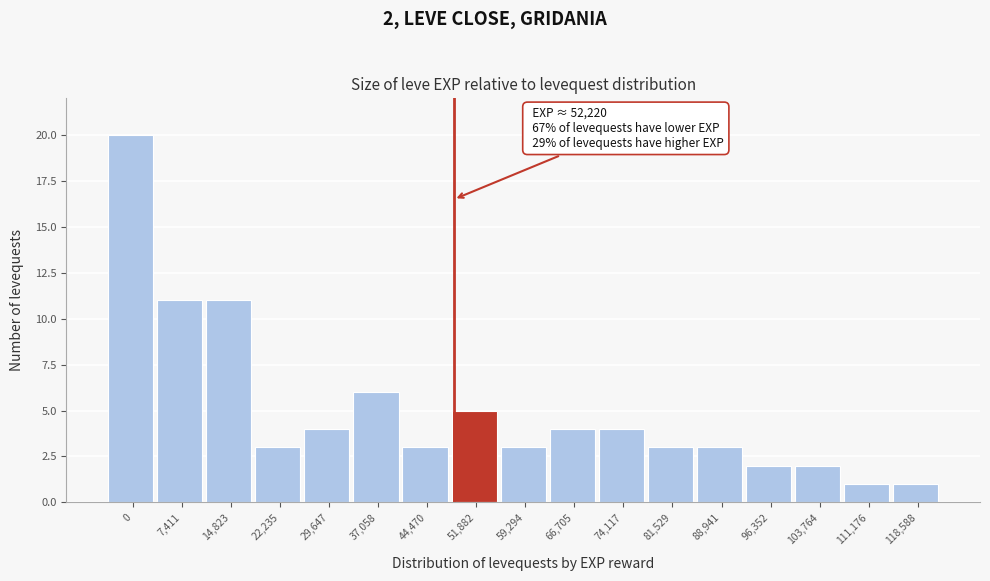

Reading left to right, what are all the values shown in this chart?

20	11	11	3	4	6	3	5	3	4	4	3	3	2	2	1	1